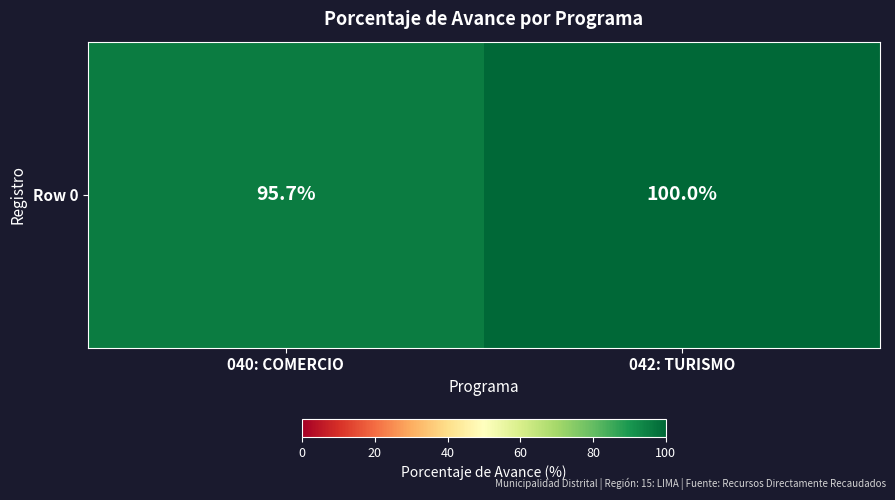

At which category does the chart reach its peak across all series?

042: TURISMO